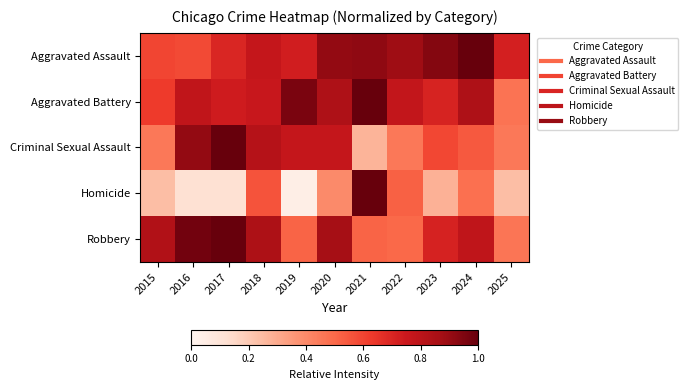

Rank the series by their maximum value, from lowest to highest.

Aggravated Assault, Aggravated Battery, Criminal Sexual Assault, Homicide, Robbery